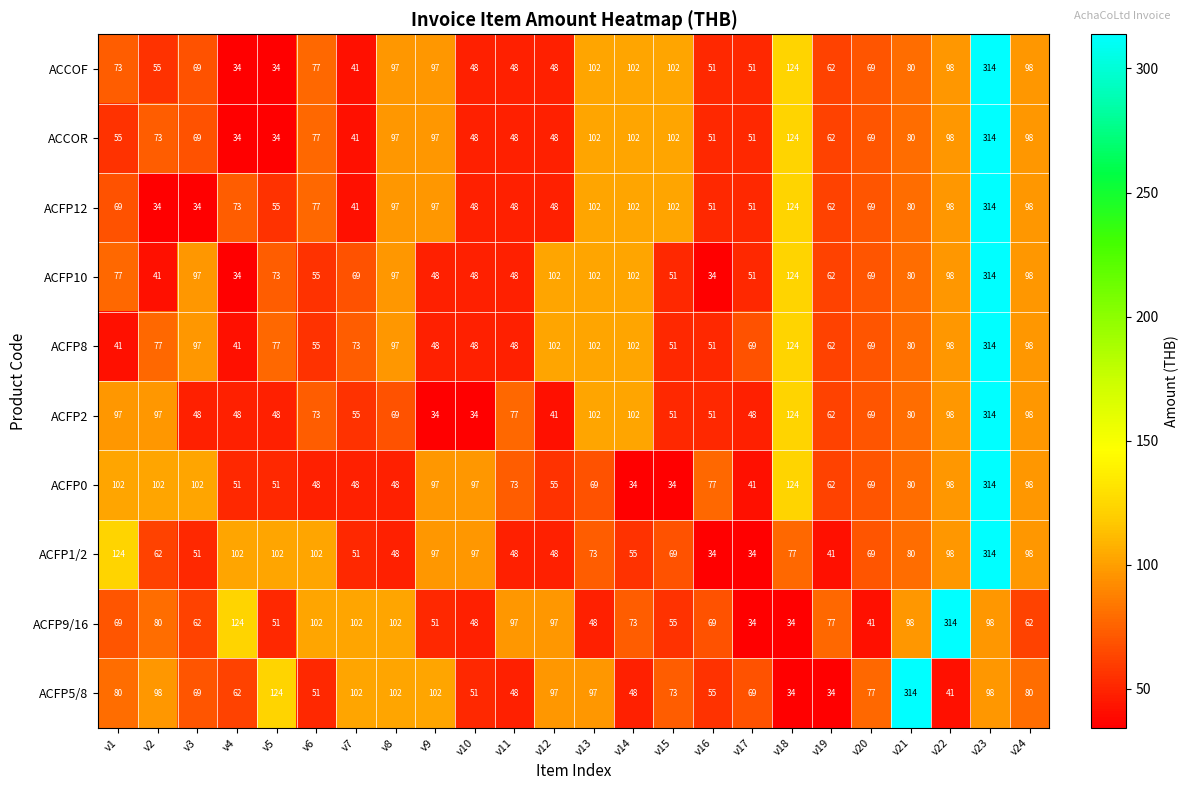

The ACCOF series shows 78 at v12. True or false?

False